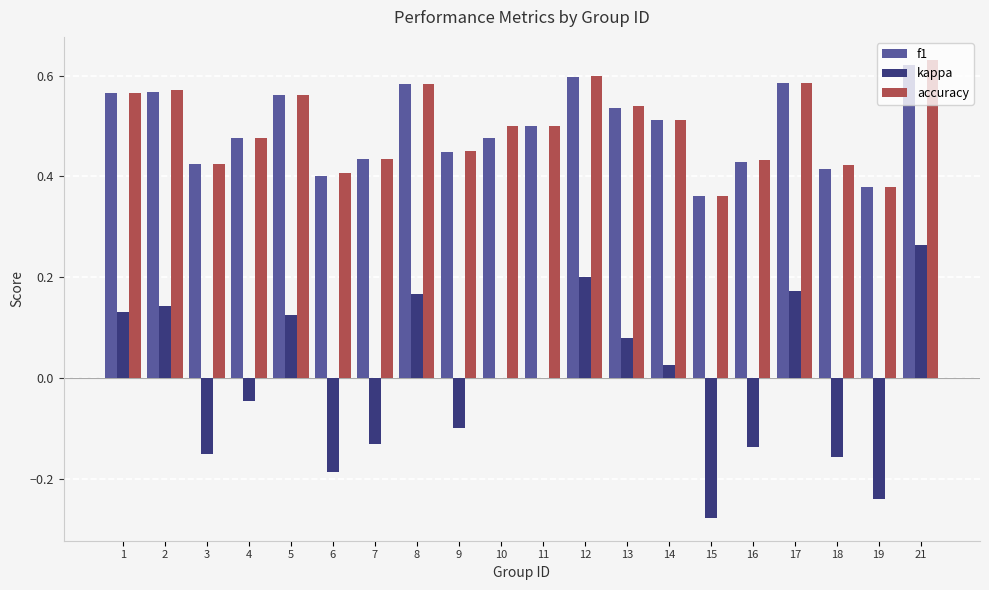

How many groups of bars are there?

20